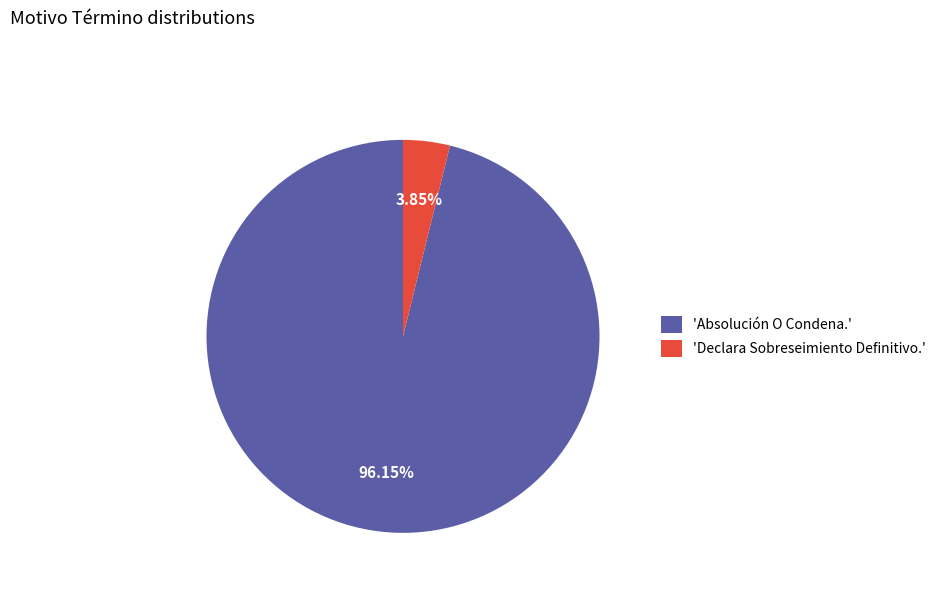

Is the sum of 'Absolución O Condena.' and 'Declara Sobreseimiento Definitivo.' greater than half?

Yes